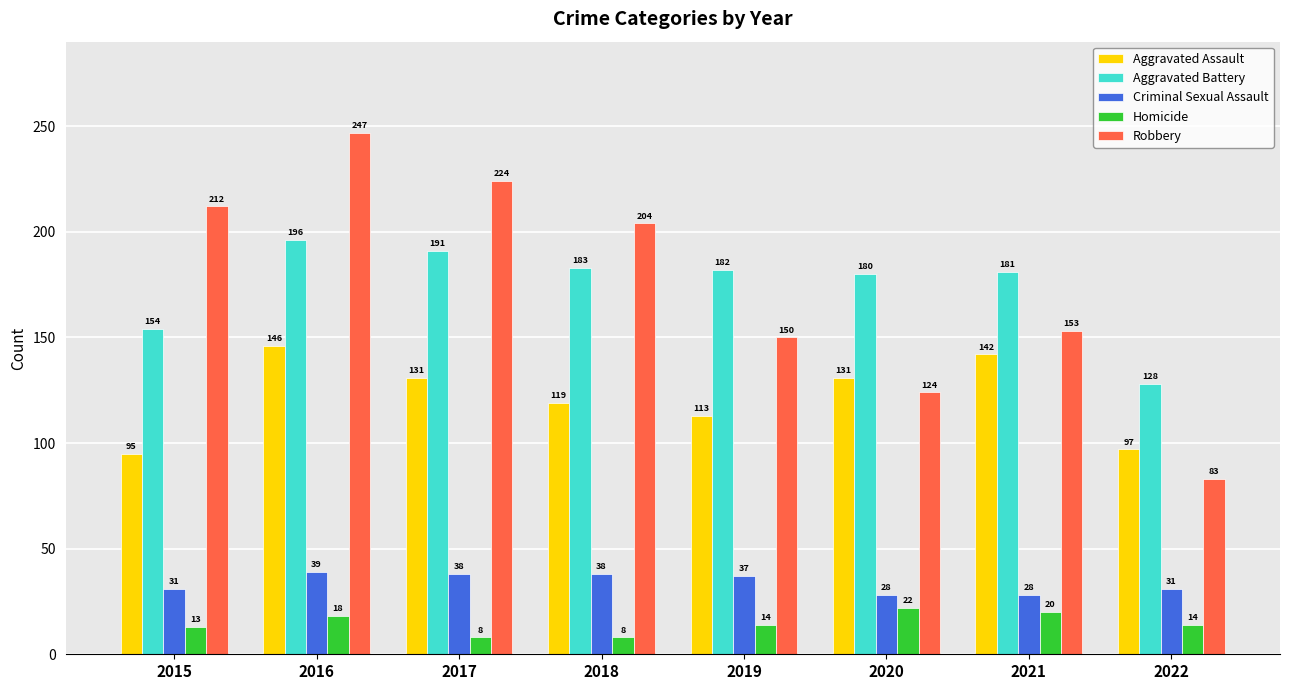

What is the value of the Aggravated Assault bar at the 5th from the left?

113